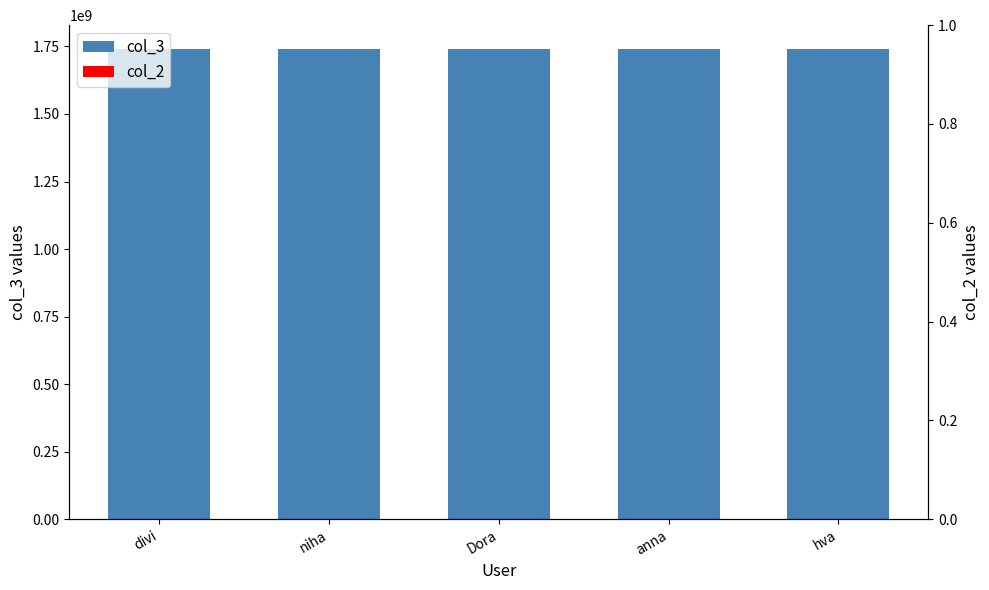

Reading left to right, what are all the values shown in this chart?

1741616863	1741622786	1741629948	1741629987	1741630083